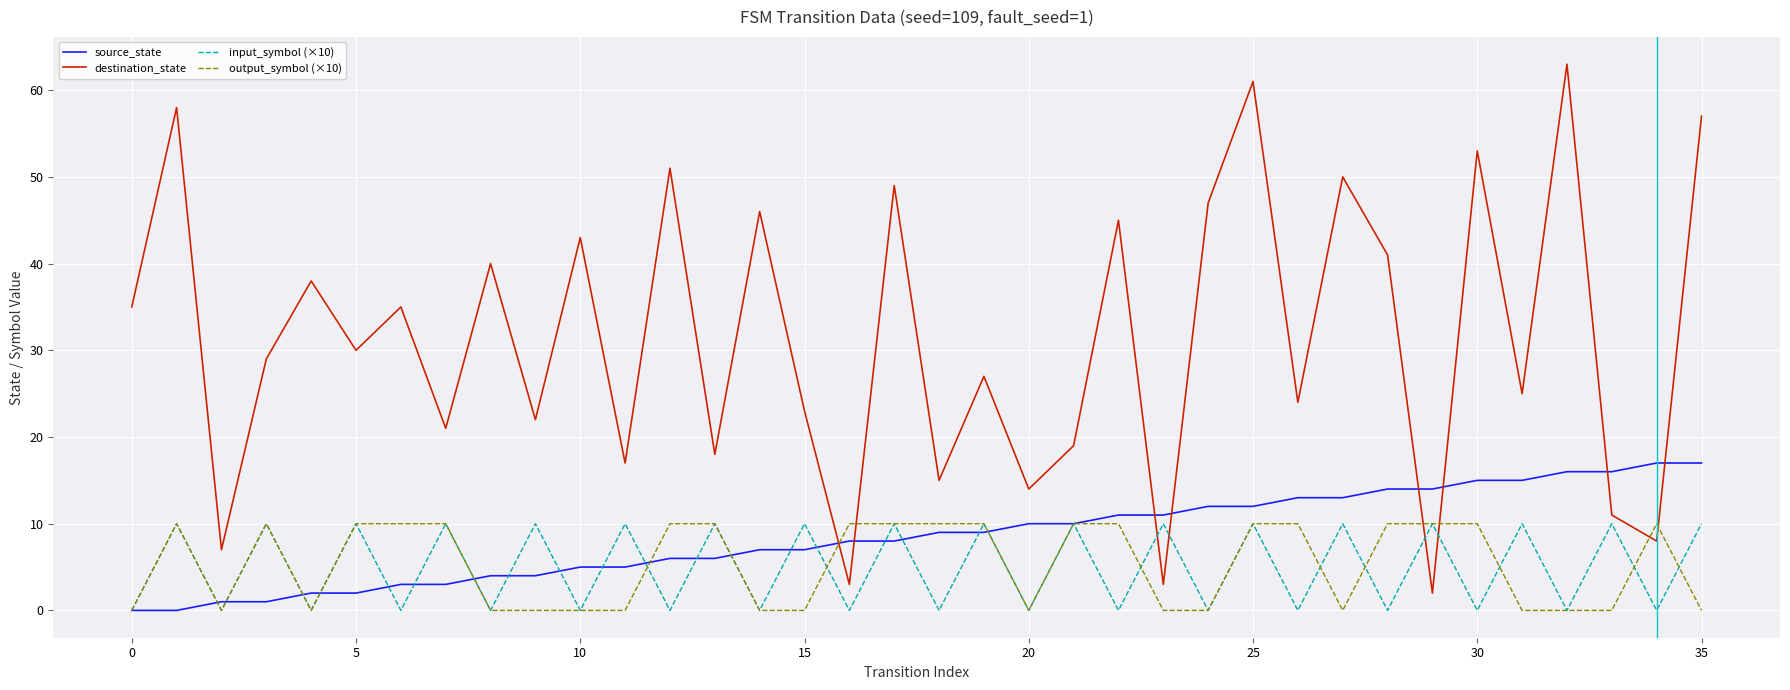

Which series has the widest spread of values?

destination_state